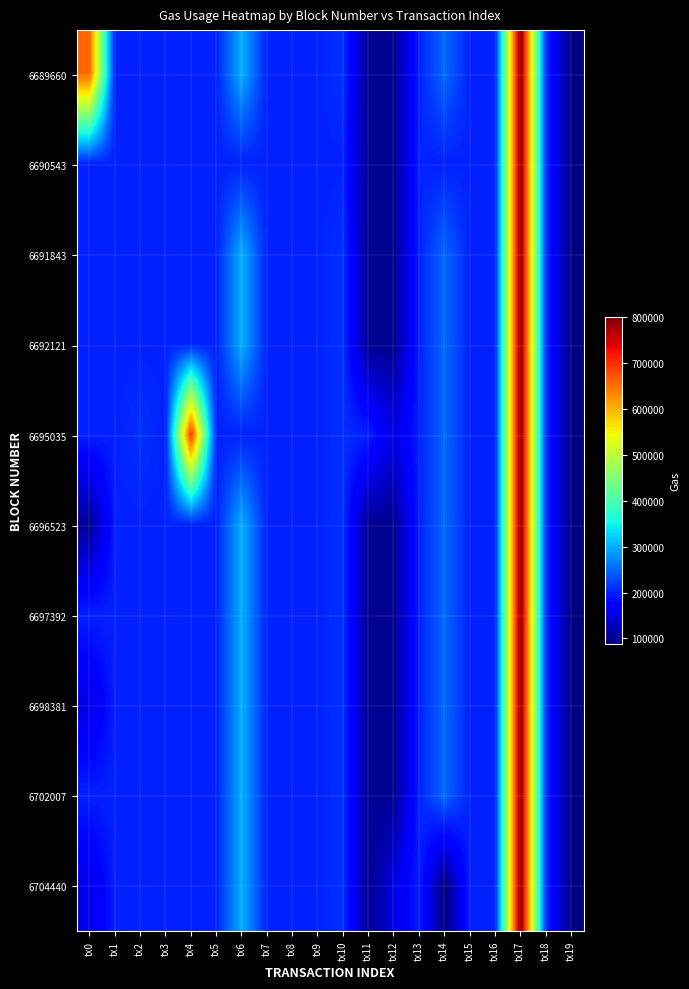

Between tx14 and tx2, which is larger?

tx14